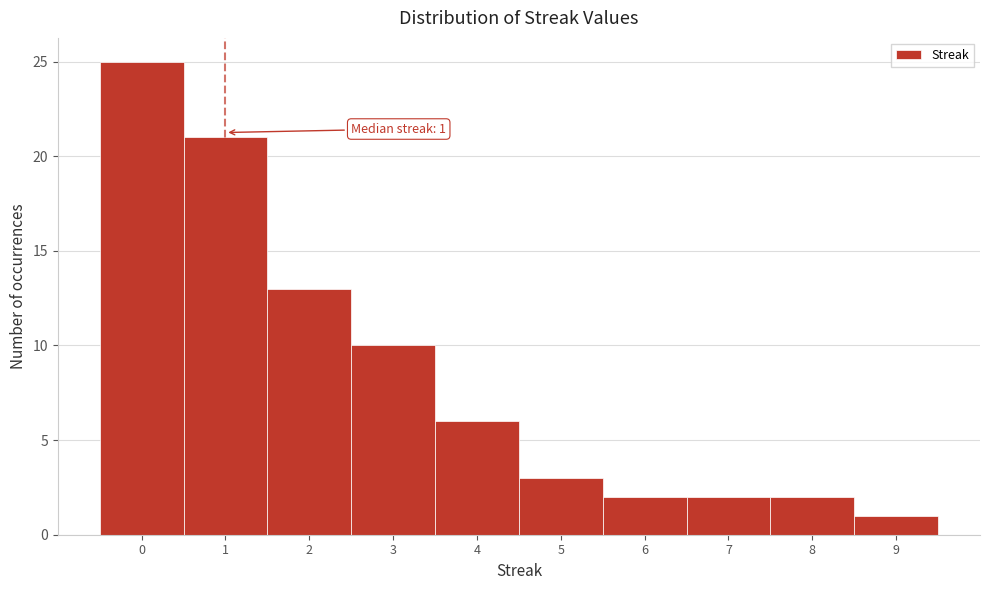

Which range on the x-axis has the tallest bar?

-0.5 to 0.5